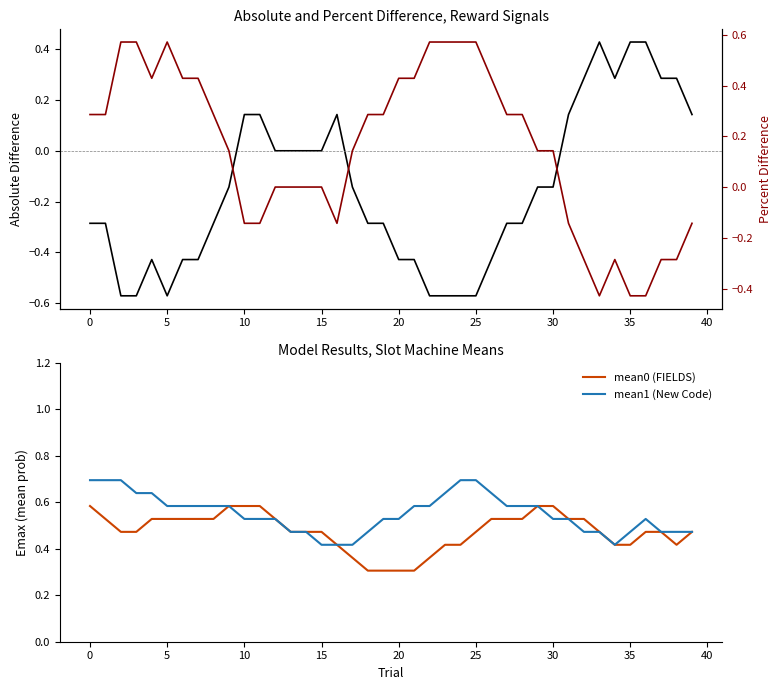

What is the difference between the maximum and second lowest values in the reward0 series?

1.0